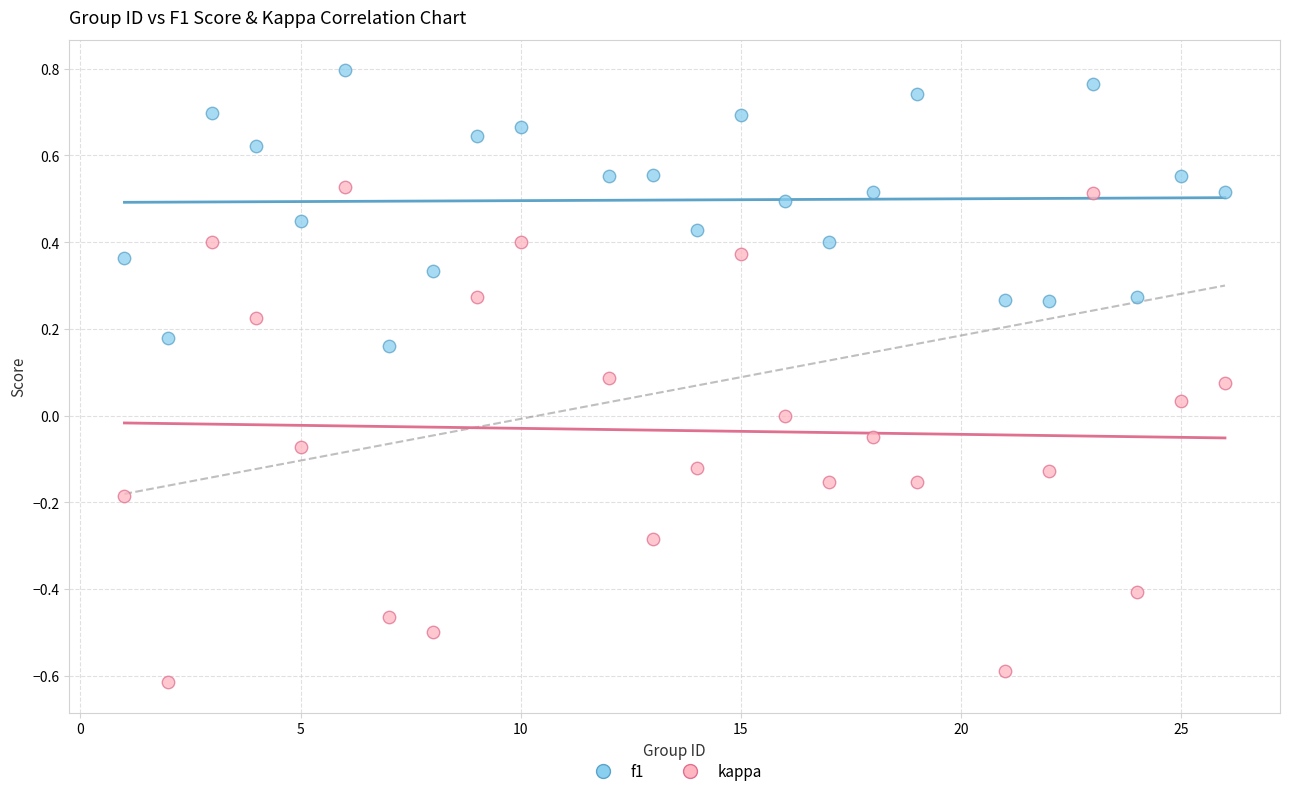

Which series reaches the maximum Y coordinate?

f1